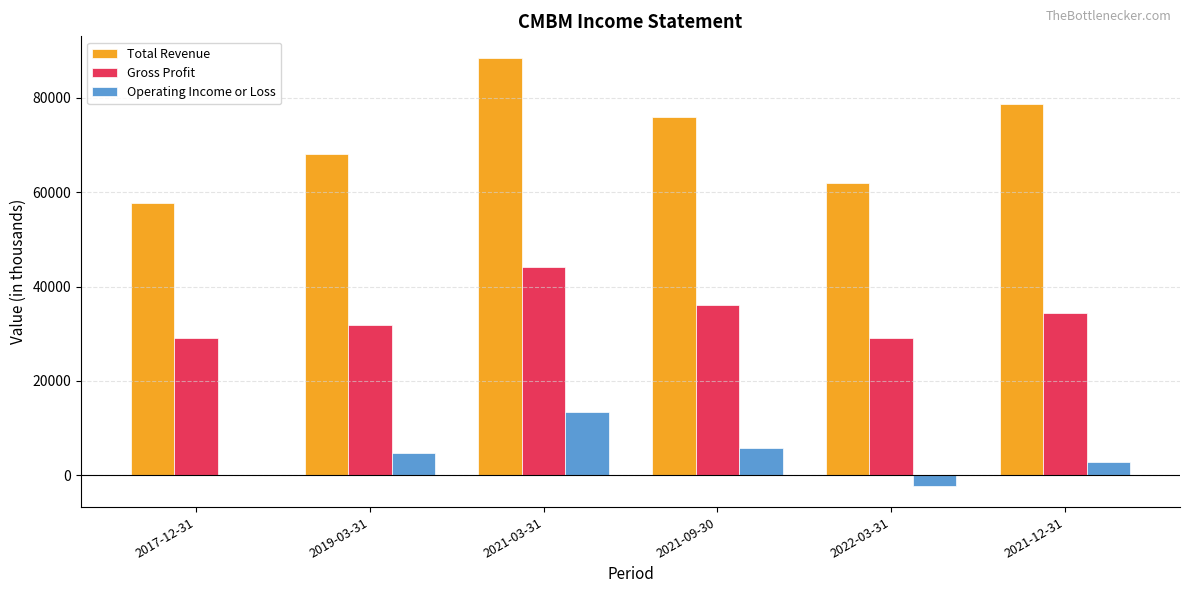

Which series changed the most between 2017-12-31 and 2019-03-31?

Total Revenue